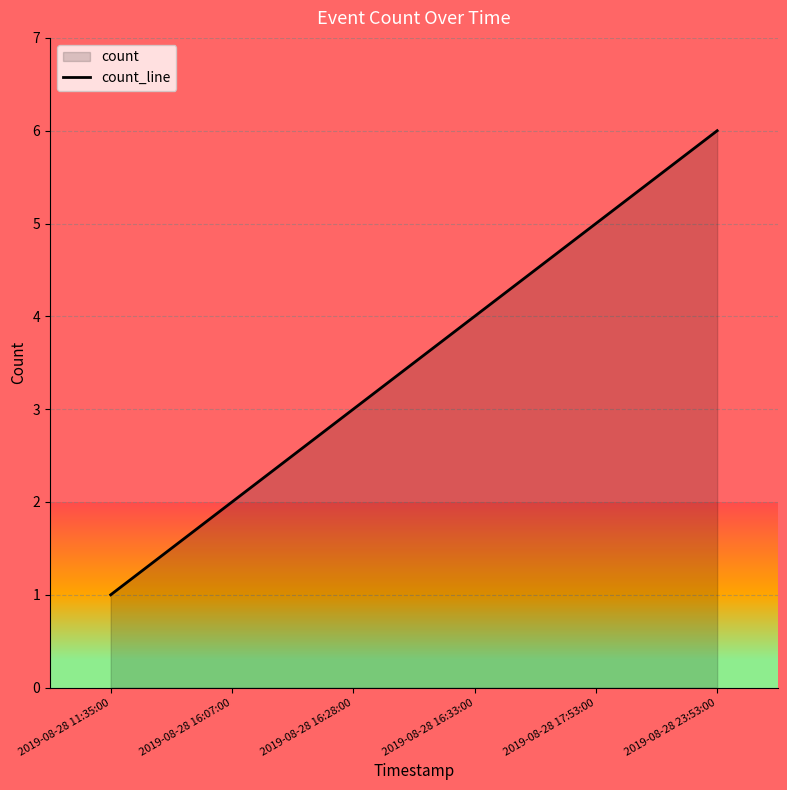

At which label is the value closest to 3?

2019-08-28 16:28:00